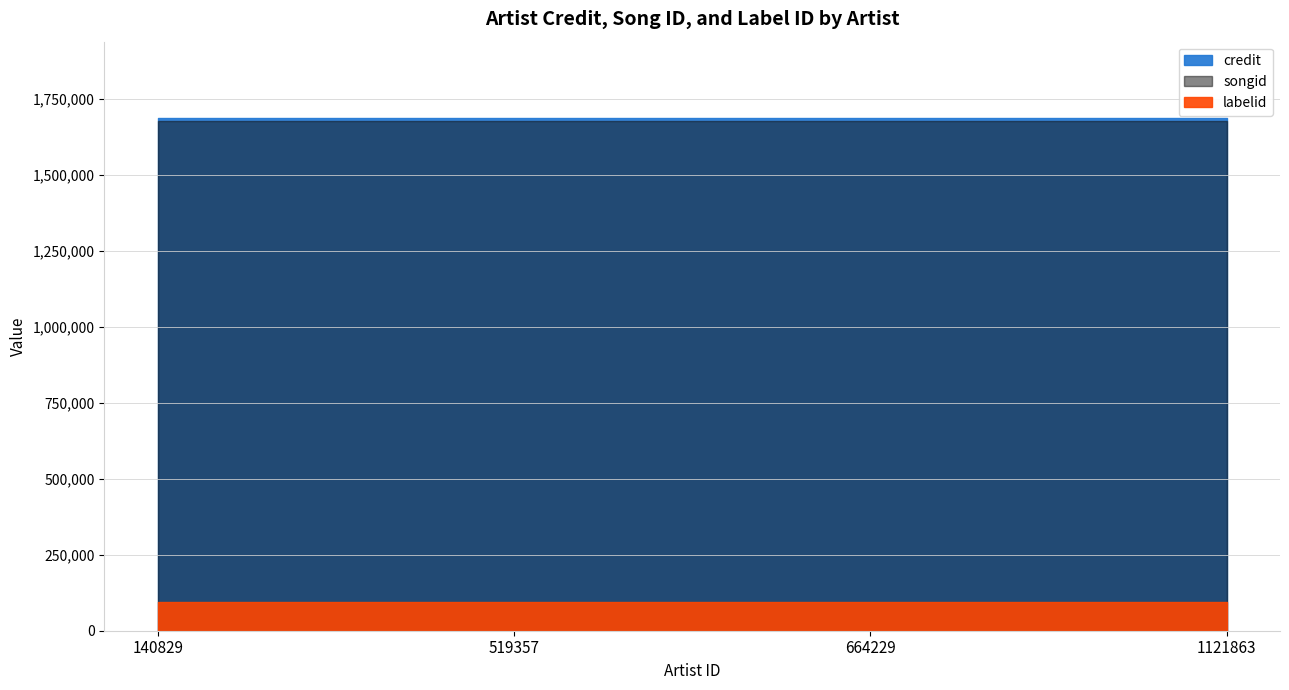

Reading left to right, what are all the values shown in this chart?

labelid: 95448	95448	95448	95448
credit: 1684734	1684734	1684734	1684734
songid: 1677425	1677425	1677425	1677425